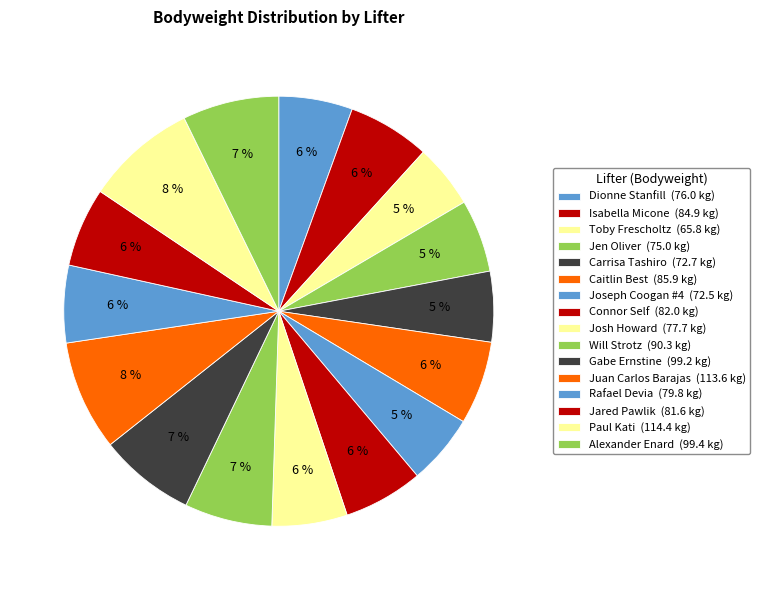

How many segments does this pie chart have?

16